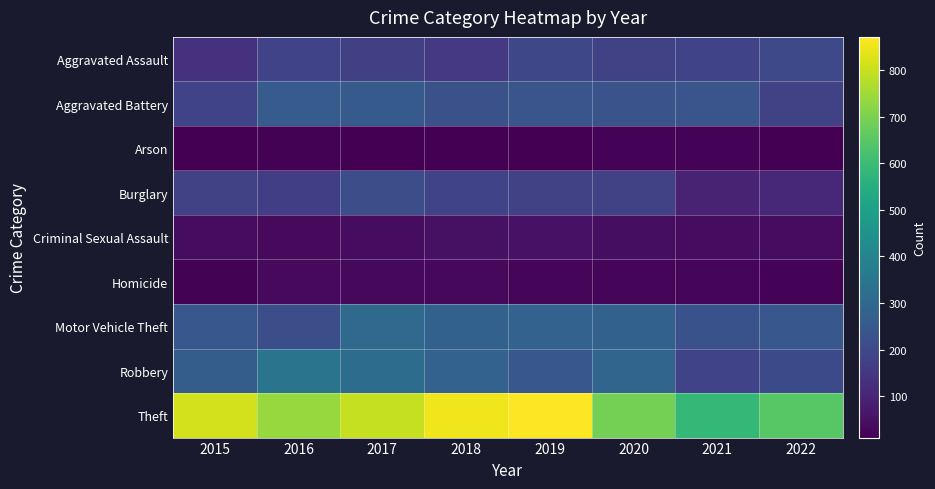

What is the maximum value shown in the chart?

871